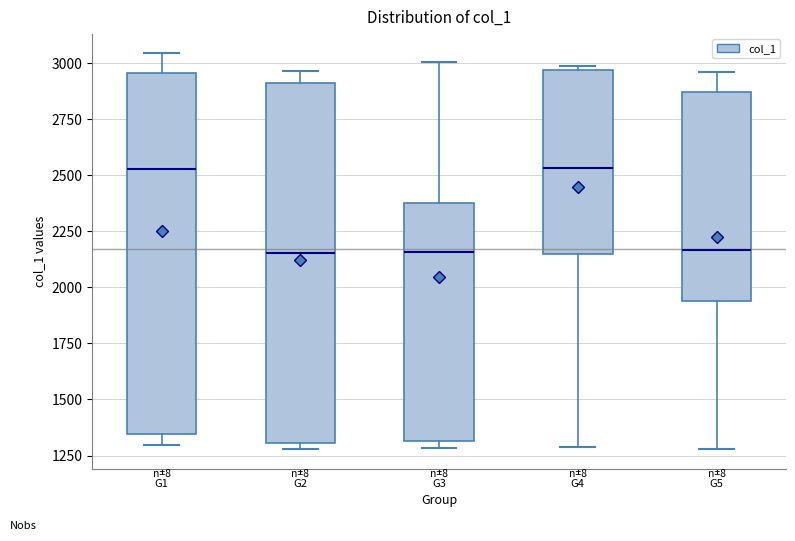

Where does the median line of the box for G3 sit on the y-axis? The values are not printed on the chart, so give them approximately, as read against the axis.

2150